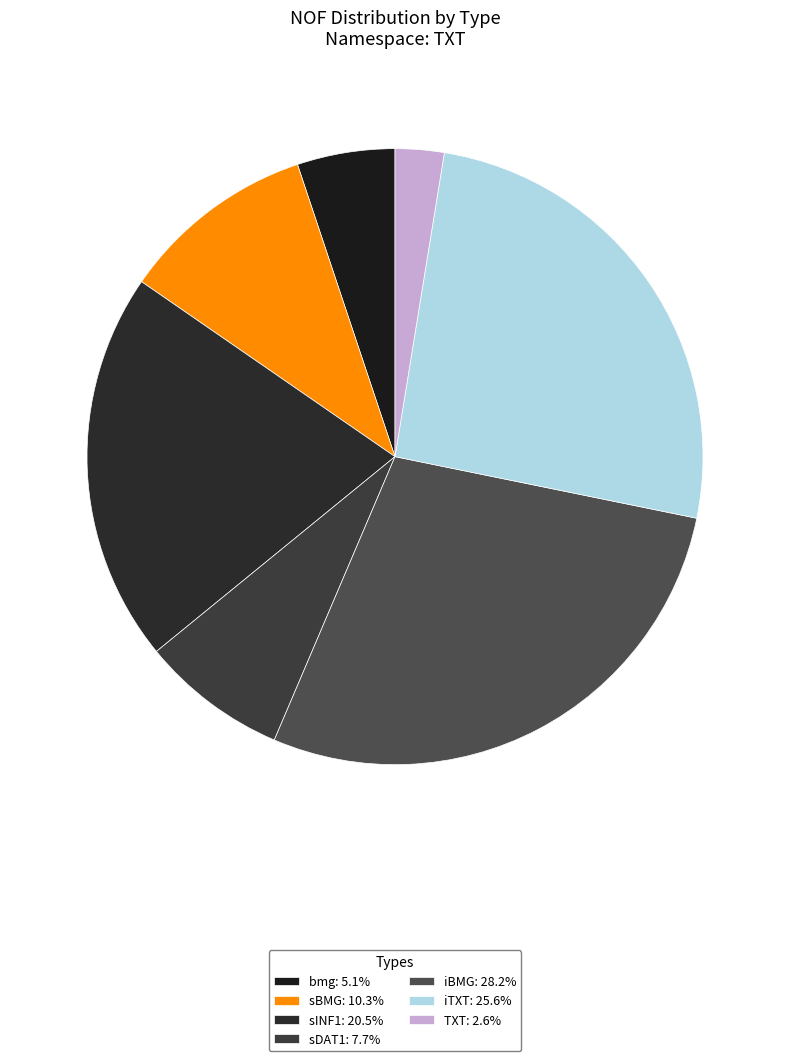

Approximately how many times larger is the value at iBMG compared to TXT?

11.0